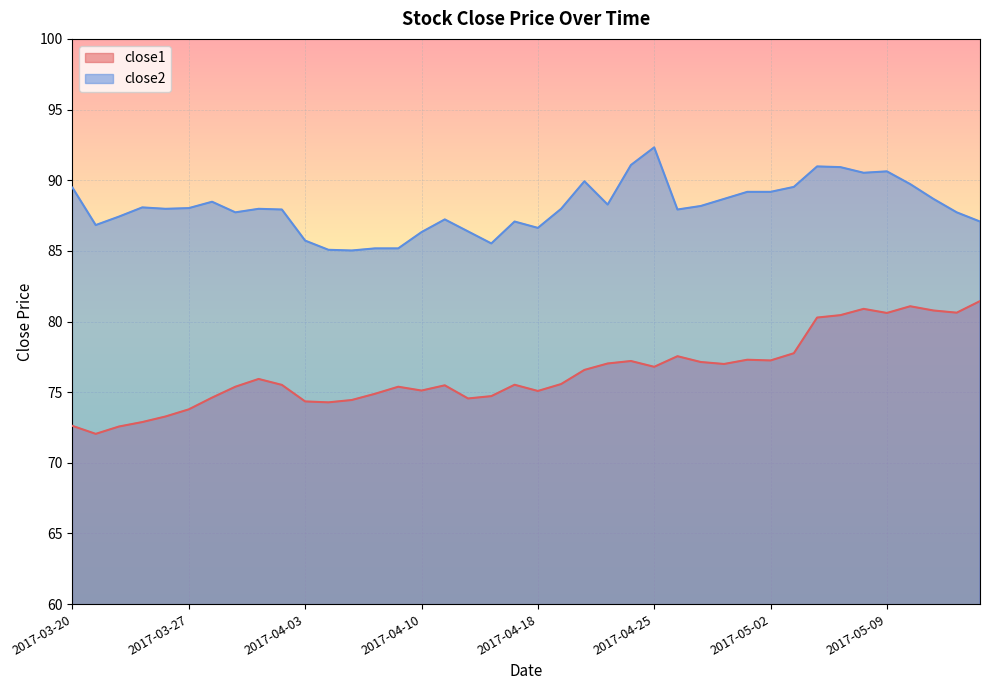

What is the total value across all series at 2017-04-25?

169.1